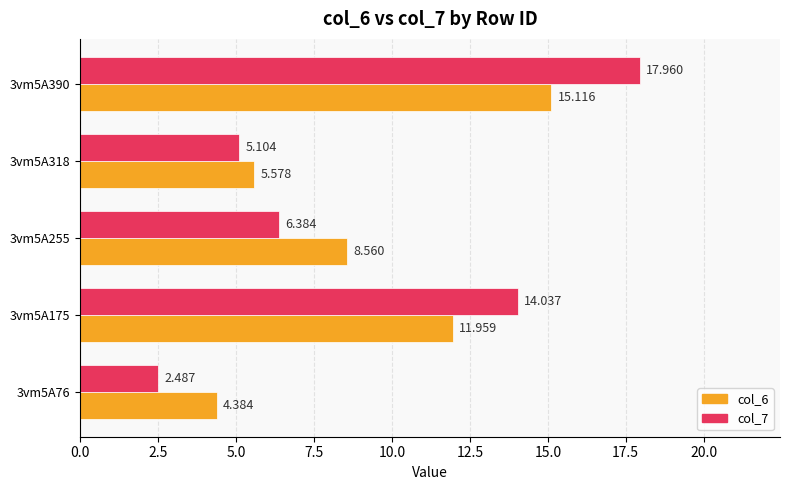

Is the value of col_6 at 3vm5A318 greater than the value of col_7 at 3vm5A175?

No